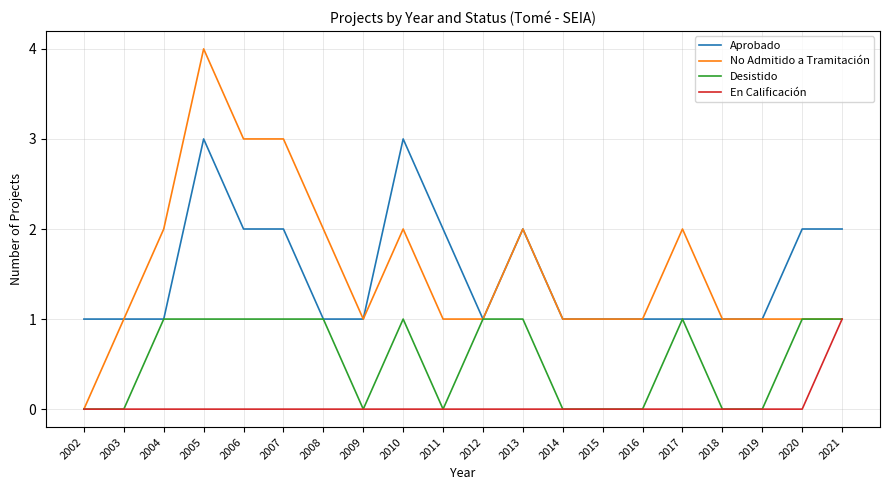

What is the greatest value displayed?

4